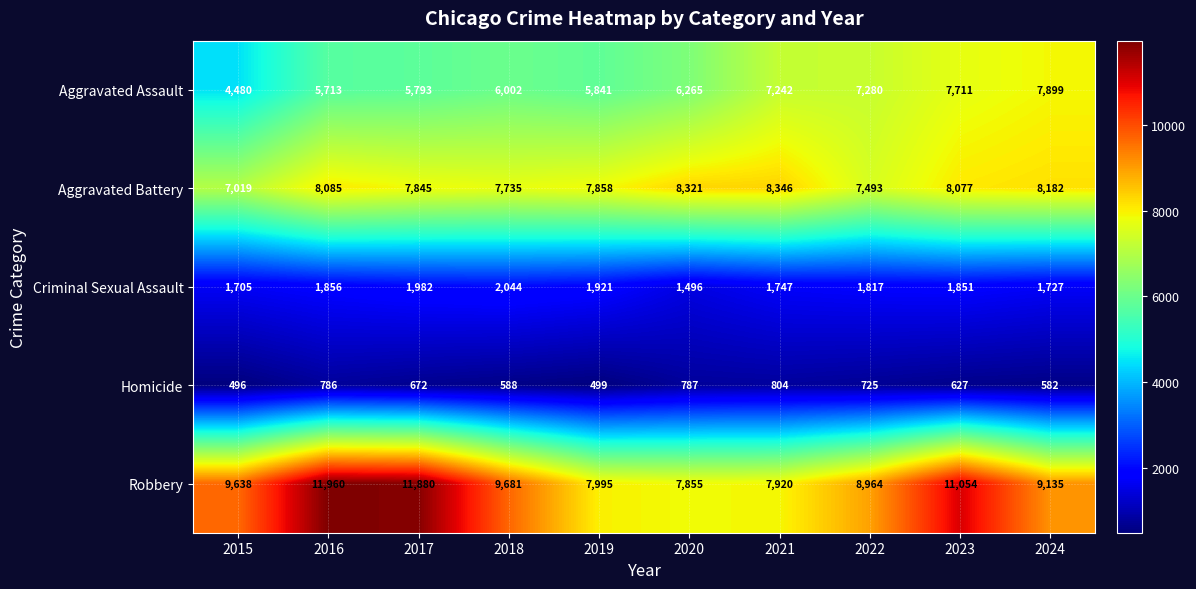

The value of Aggravated Battery at 2022 is 7493. True or false?

True